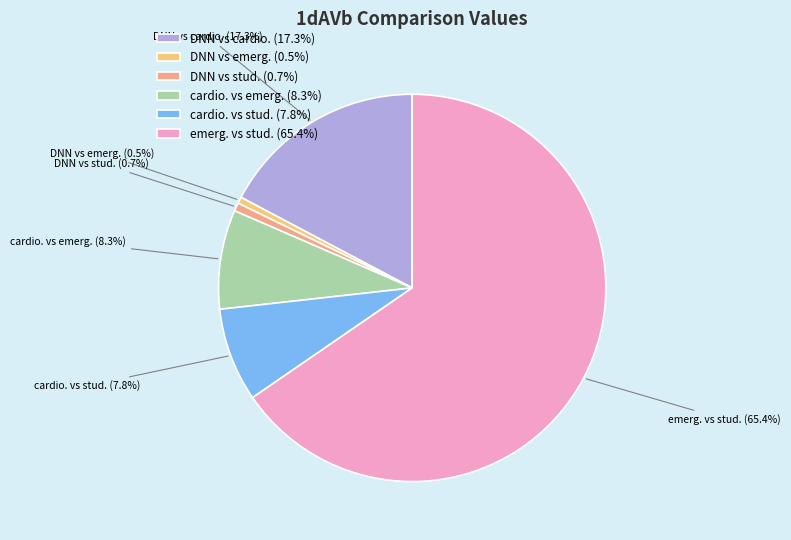

True or false: cardio. vs emerg. accounts for 2% of the total.

False